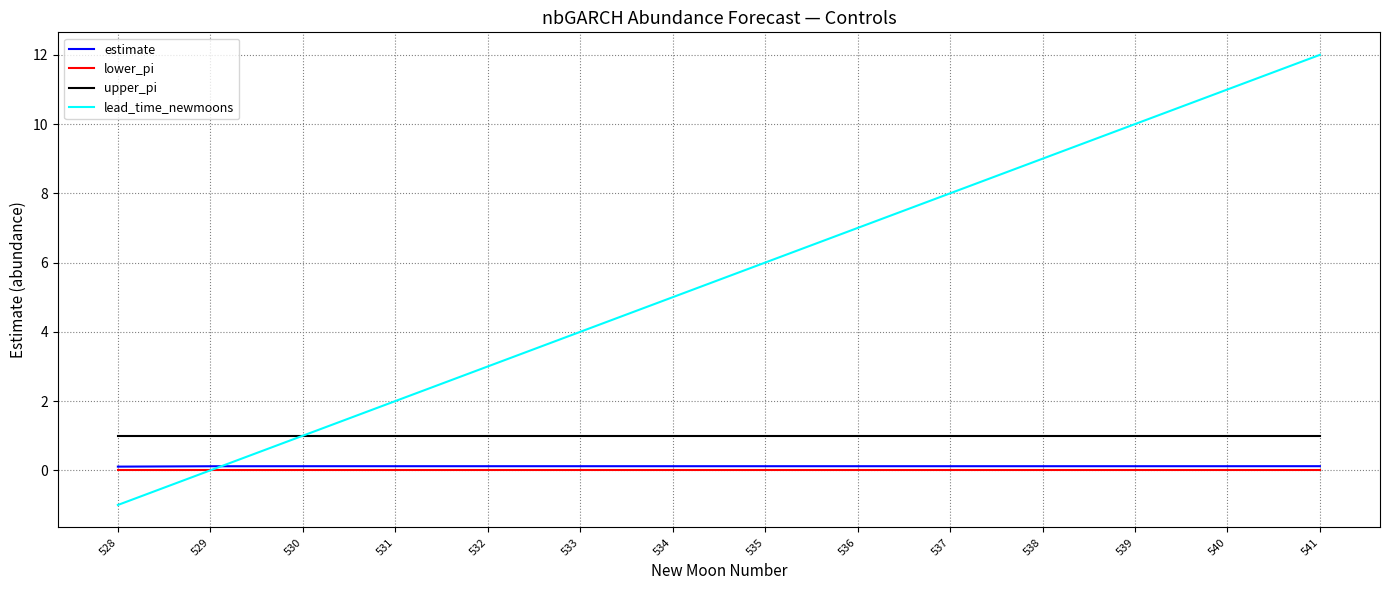

Between 535 and 540, which series saw the biggest shift?

lead_time_newmoons